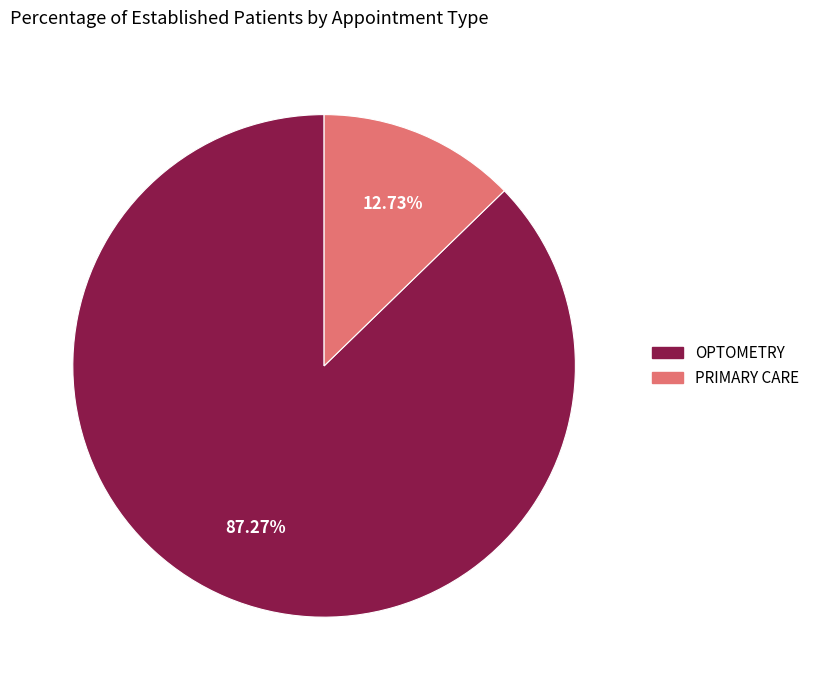

Is it true that OPTOMETRY is 94% of the pie?

False